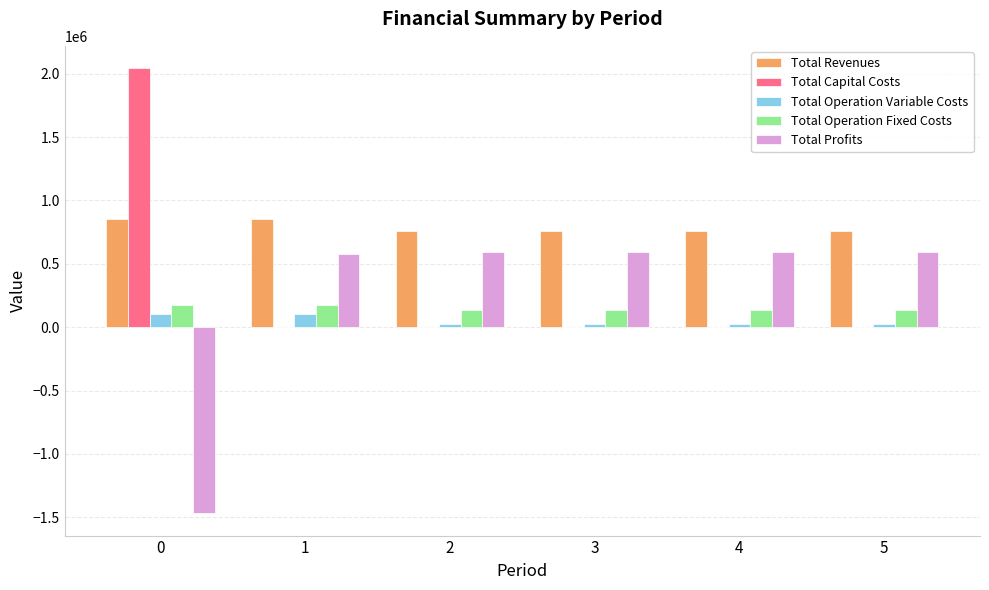

Is the value of Total Capital Costs at 0 greater than the value of Total Operation Variable Costs at 4?

Yes